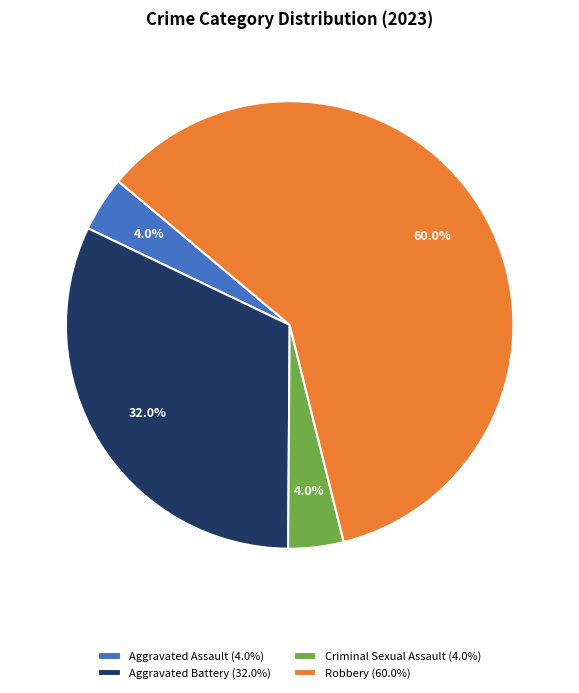

How many slices are in this pie chart?

4